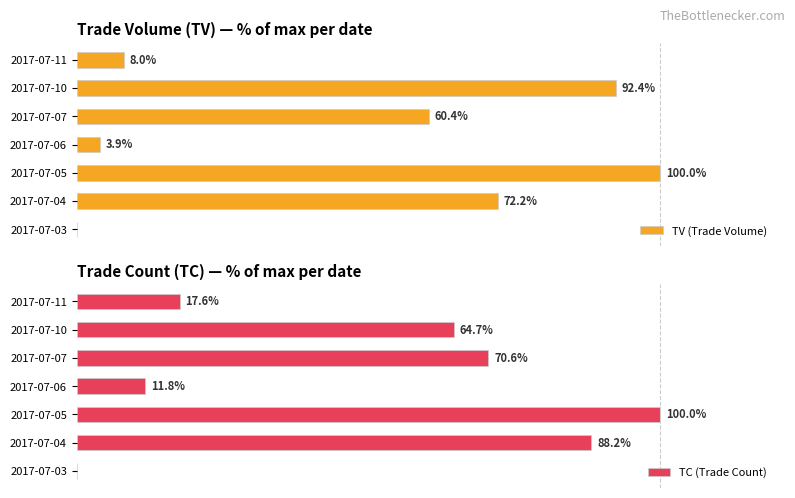

Is it true that TV (Trade Volume) equals 124.4 at 2017-07-04?

False